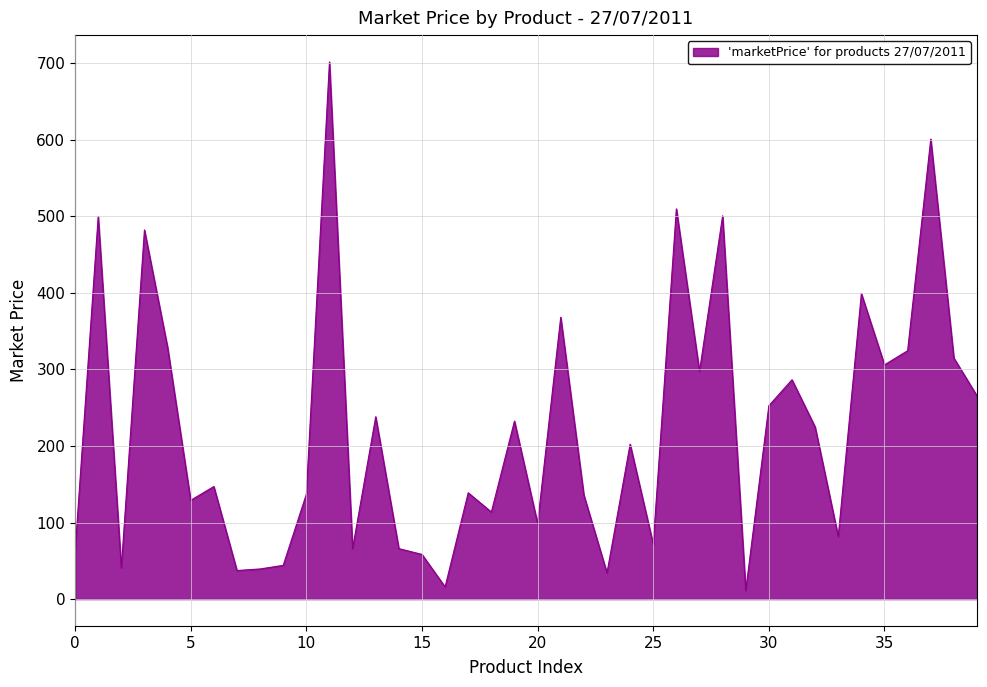

What is the greatest value displayed?

701.6